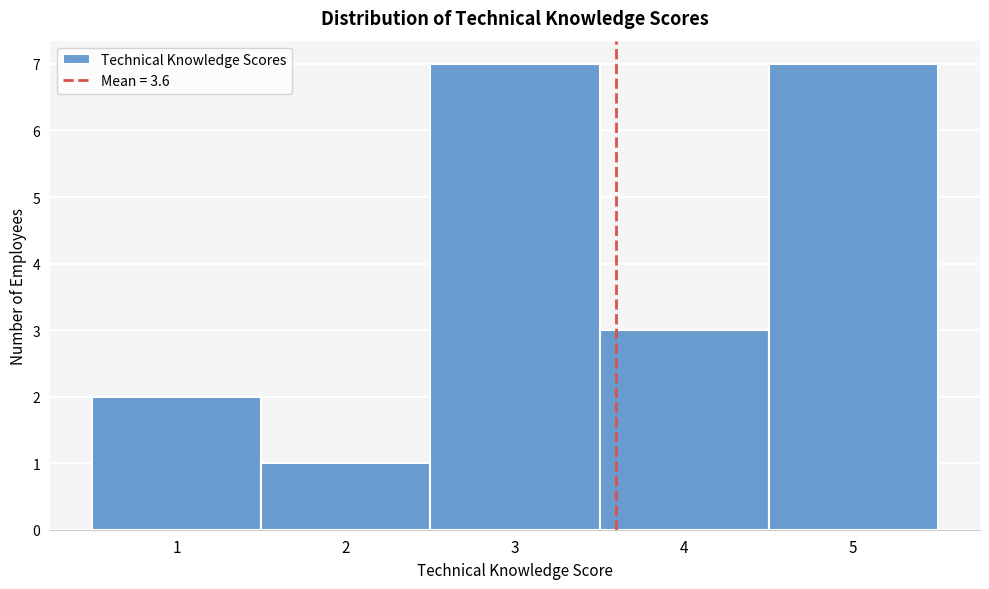

Reading left to right, transcribe this chart: for each bar, give the range it covers on the x-axis and its height. The values are not printed on the chart, so give them approximately, as read against the axis.

0.5 to 1.5: 2
1.5 to 2.5: 1
2.5 to 3.5: 7
3.5 to 4.5: 3
4.5 to 5.5: 7